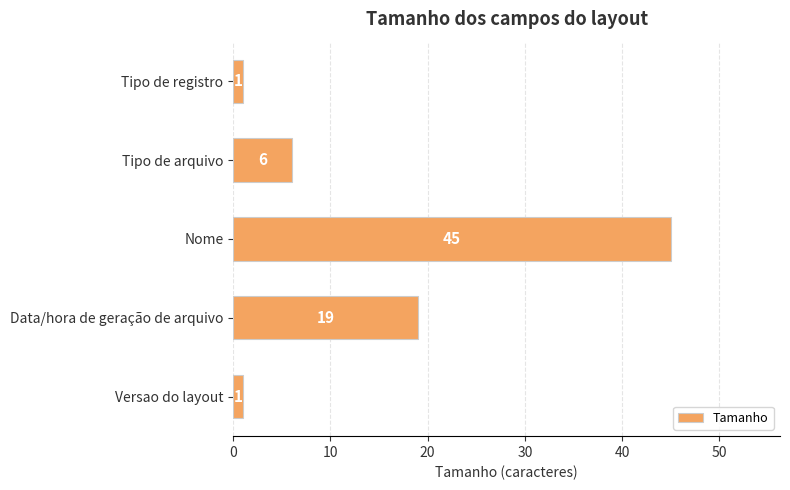

The value at Versao do layout is 1. True or false?

True